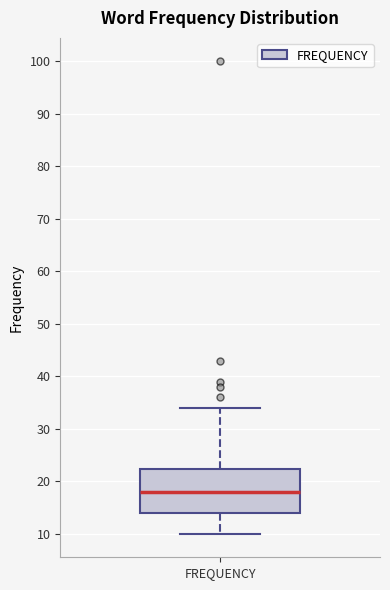

Read this box plot against the y-axis: the position of the median line, the range covered by the box, and the ends of both whiskers. The values are not printed on the chart, so give them approximately, as read against the axis.

median 18, box 14 to 22, whiskers 10 to 34